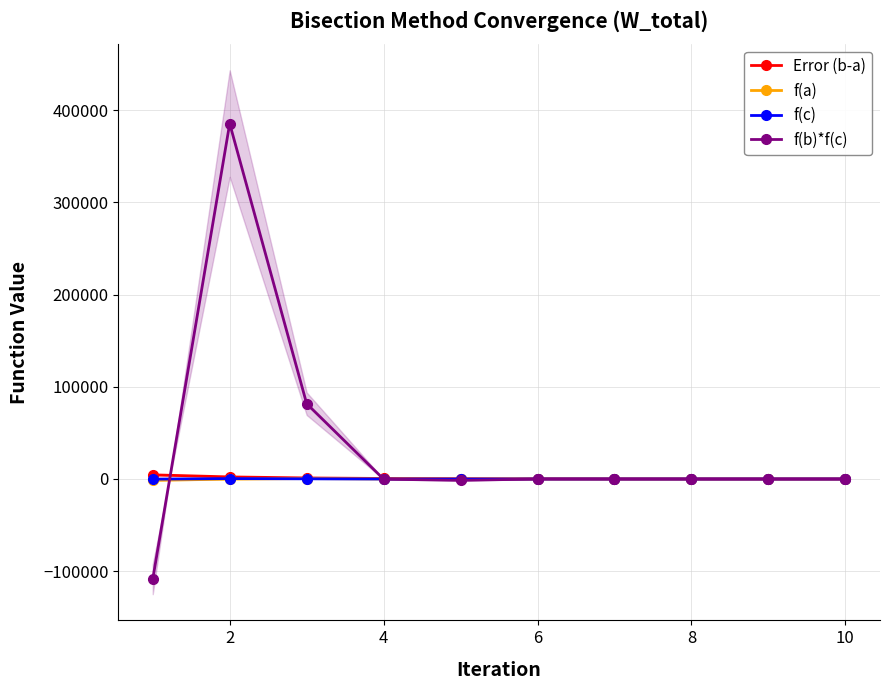

At which category is the sum across all series the highest?

2